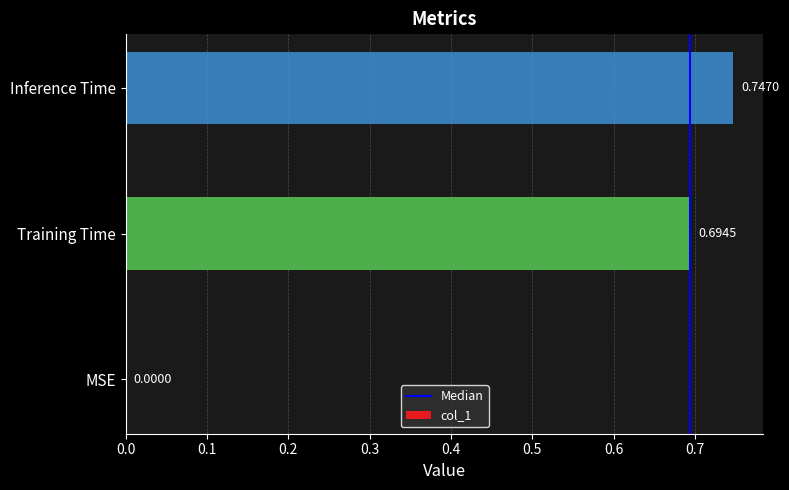

Does the chart contain stacked bars?

No